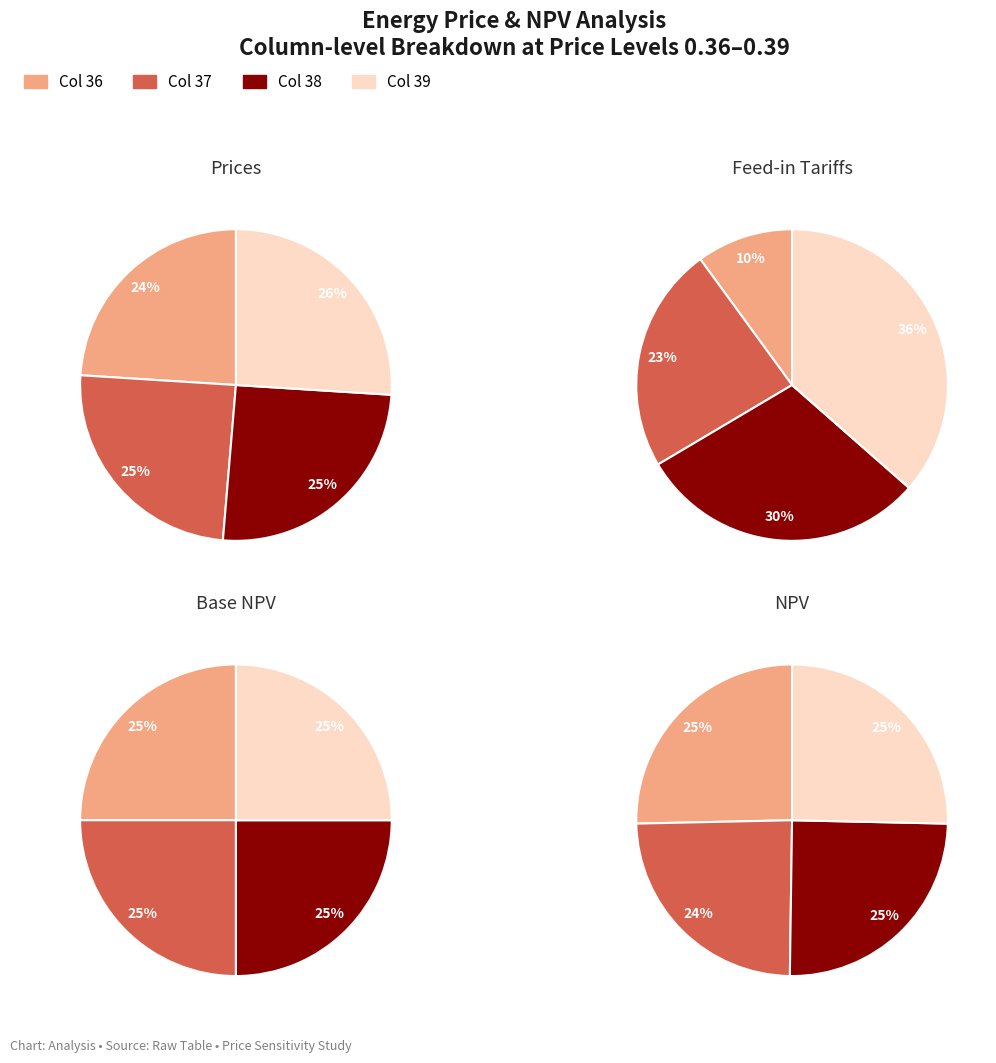

To the nearest percent, what is the combined percentage of NPV and Base NPV?

100%